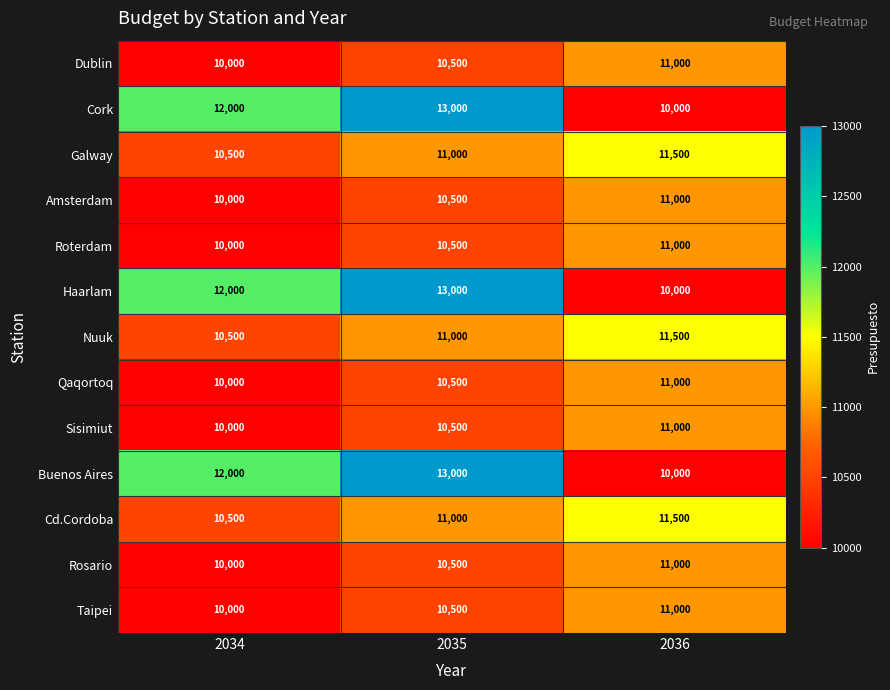

The Haarlam series shows 19029 at 2034. True or false?

False